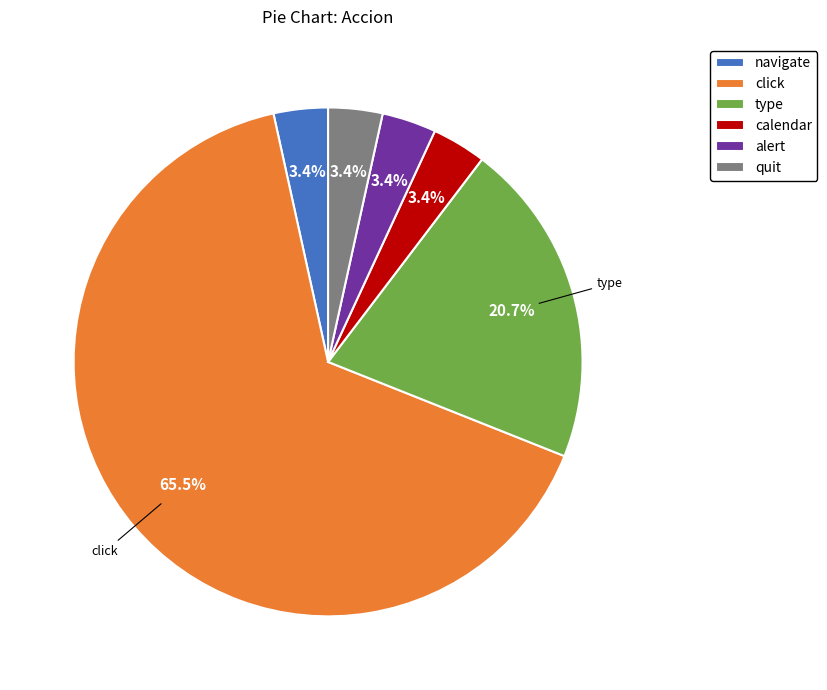

Approximately how many times larger is the value at navigate compared to type?

0.2